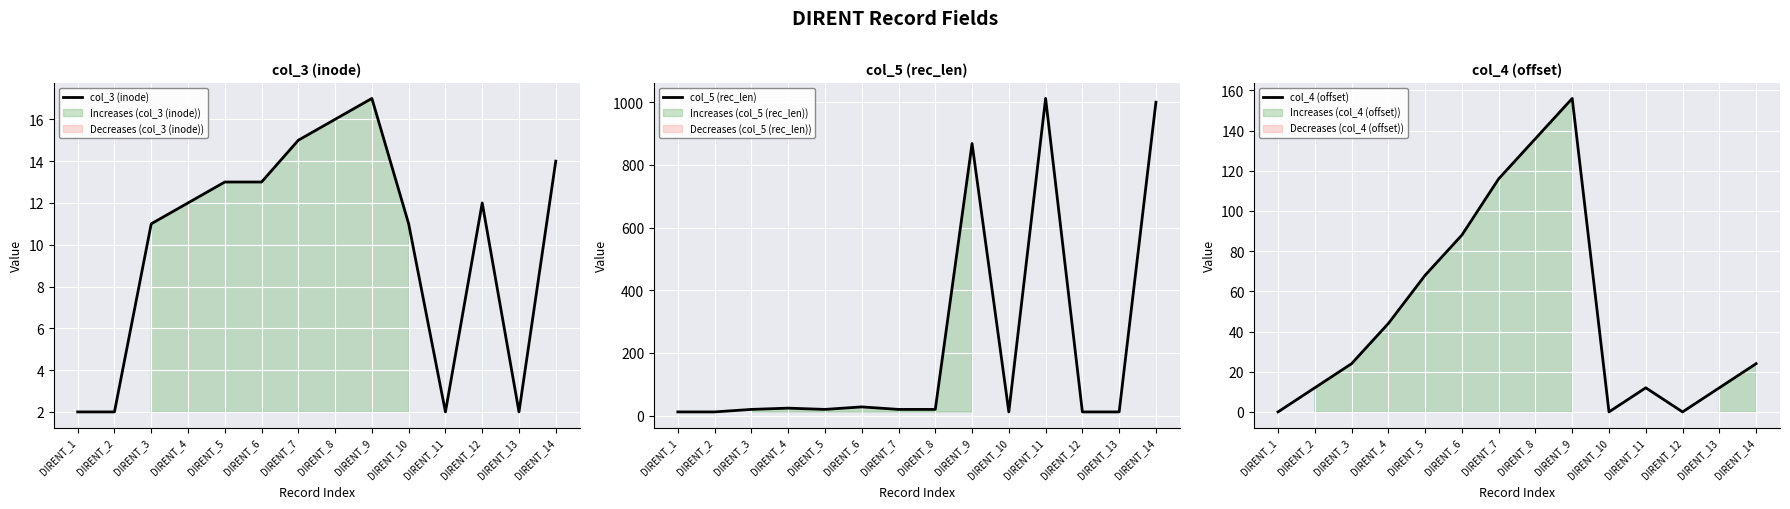

Which series ends up on top after the final intersection of col_4 (offset) and col_5 (rec_len)?

col_5 (rec_len)